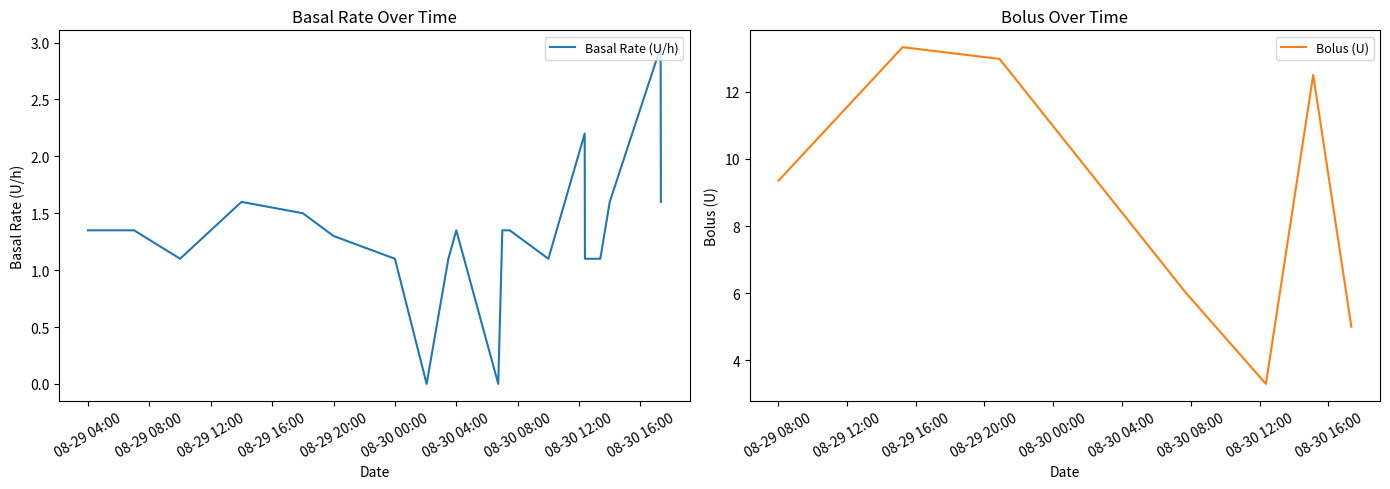

At how many categories does at least one series exceed 6?

4